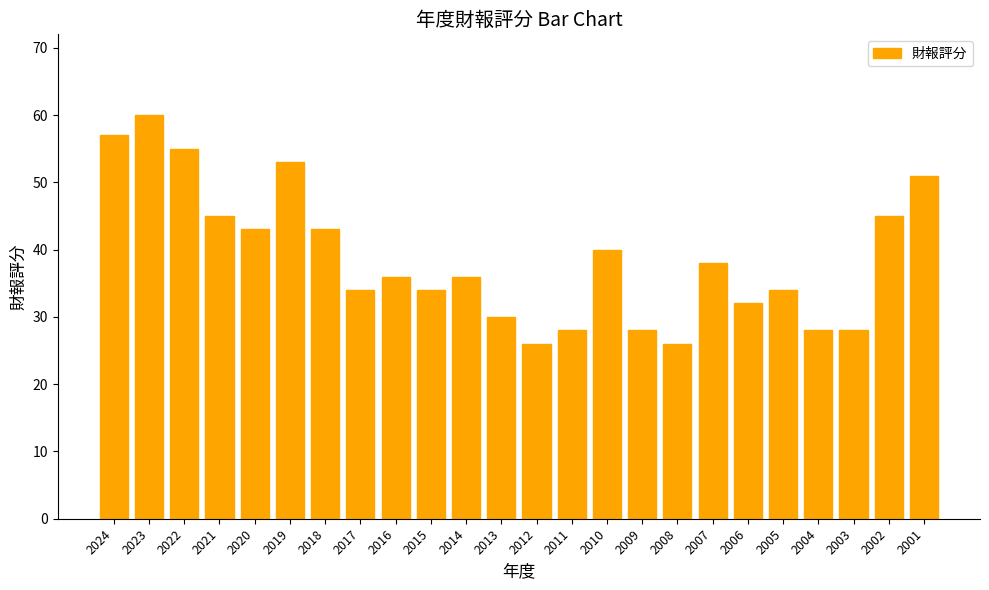

What value does the data have at 2017, to the nearest 5?

35